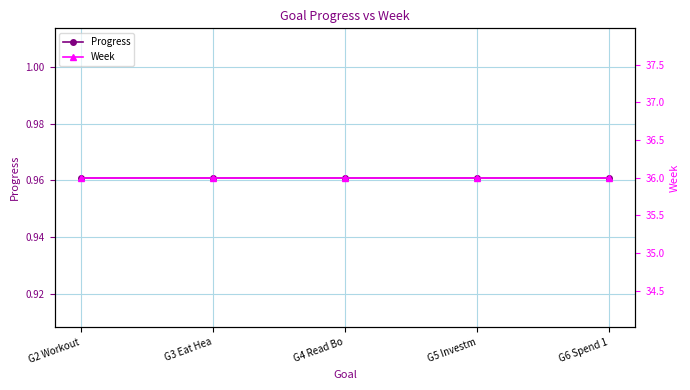

The Week series shows 36.0 at G2 Workout. True or false?

True